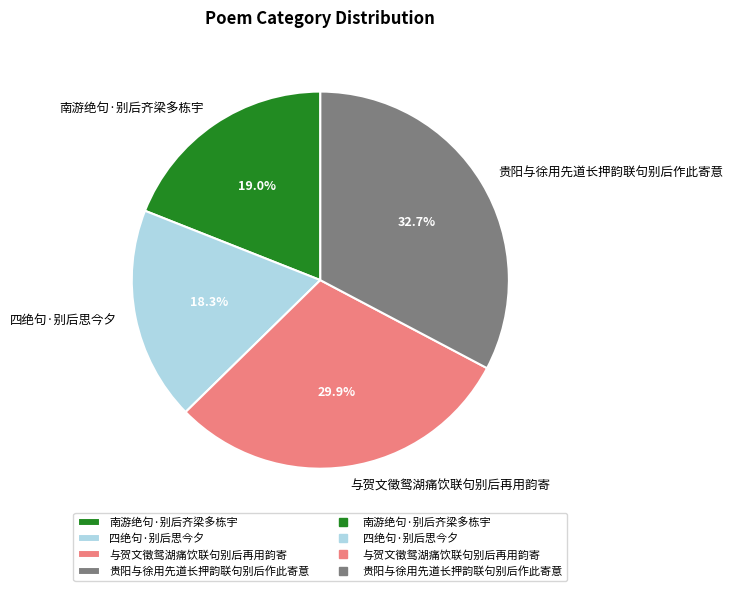

What percentage do 贵阳与徐用先道长押韵联句别后作此寄意 and 与贺文徵鸳湖痛饮联句别后再用韵寄 together represent?

62.7%